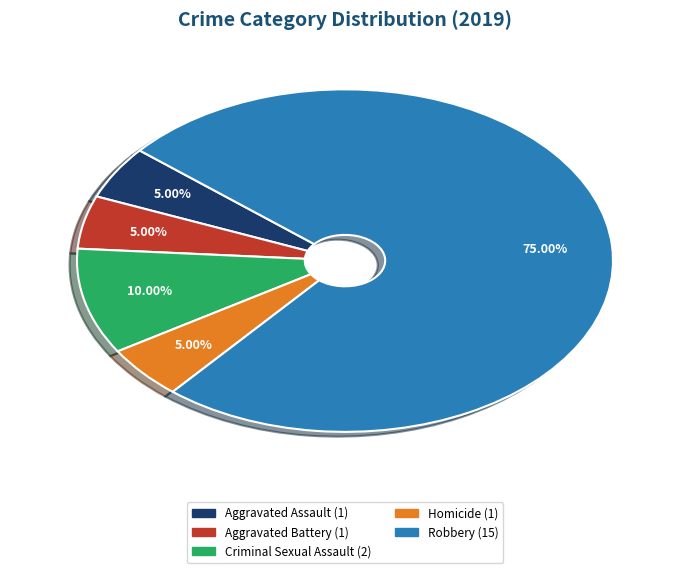

Which slice is the largest?

Robbery